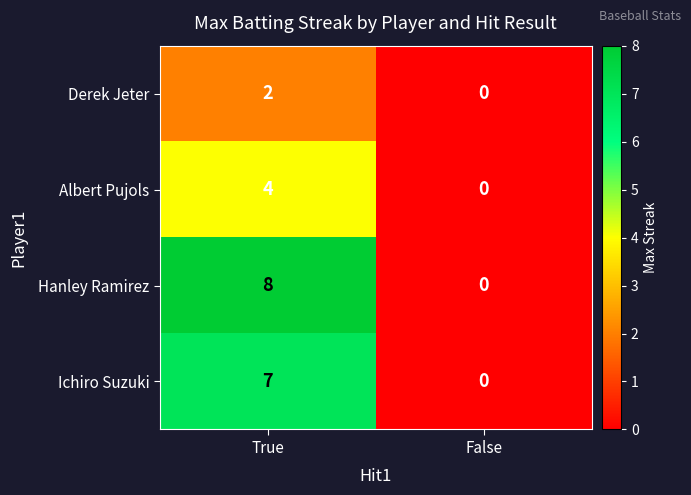

List the series in order of their peak value, highest first.

Hanley Ramirez, Ichiro Suzuki, Albert Pujols, Derek Jeter